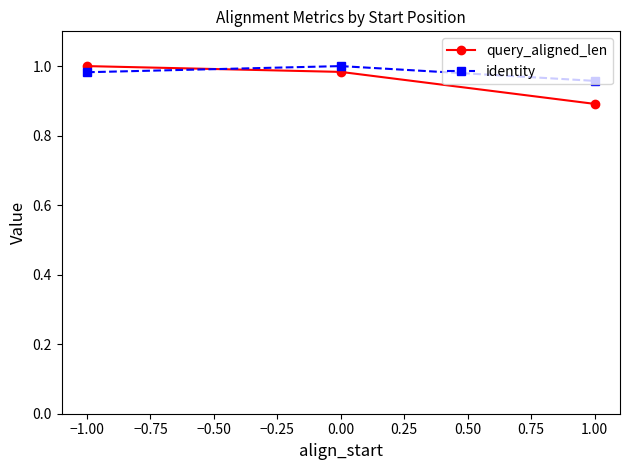

What is the label of the 1st point from the left?

−1.00